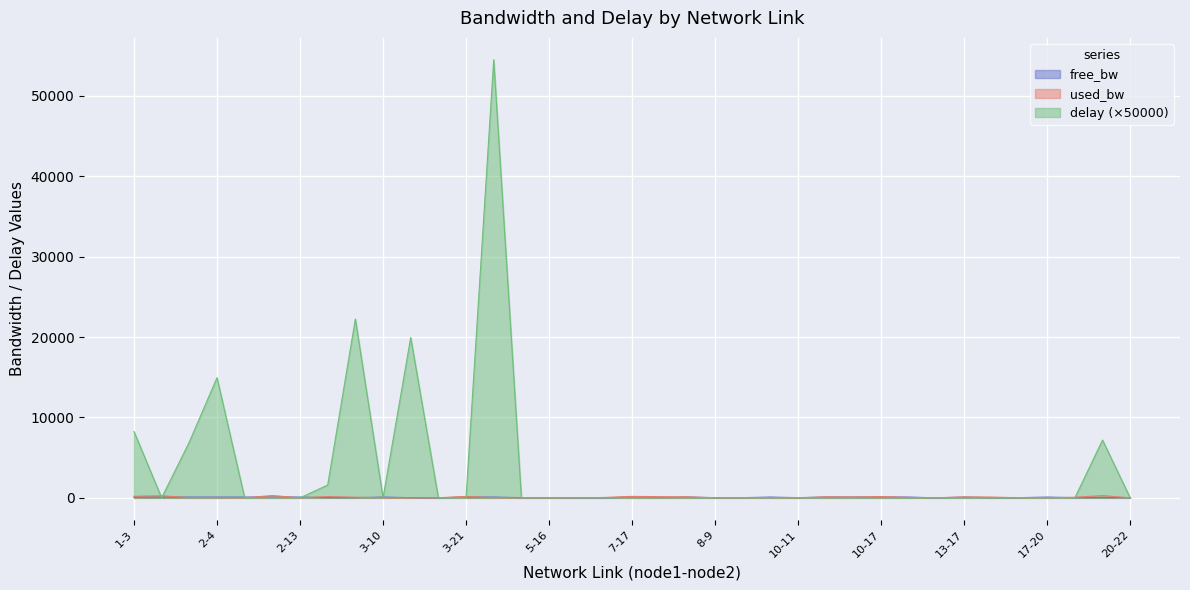

What is the difference between the used_bw values at 2-12 and 3-21?

108.0